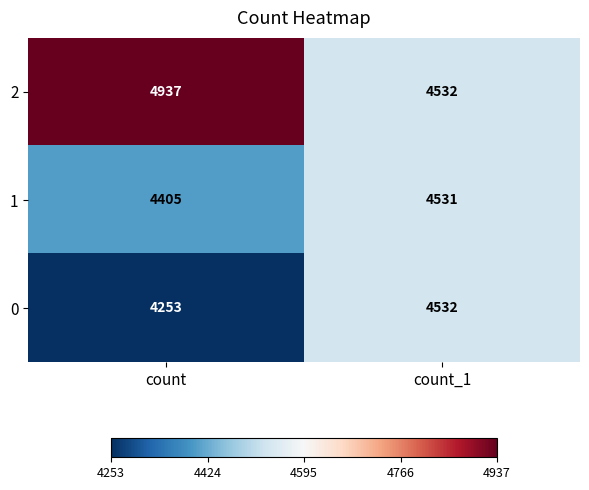

Which series has the widest spread of values?

2